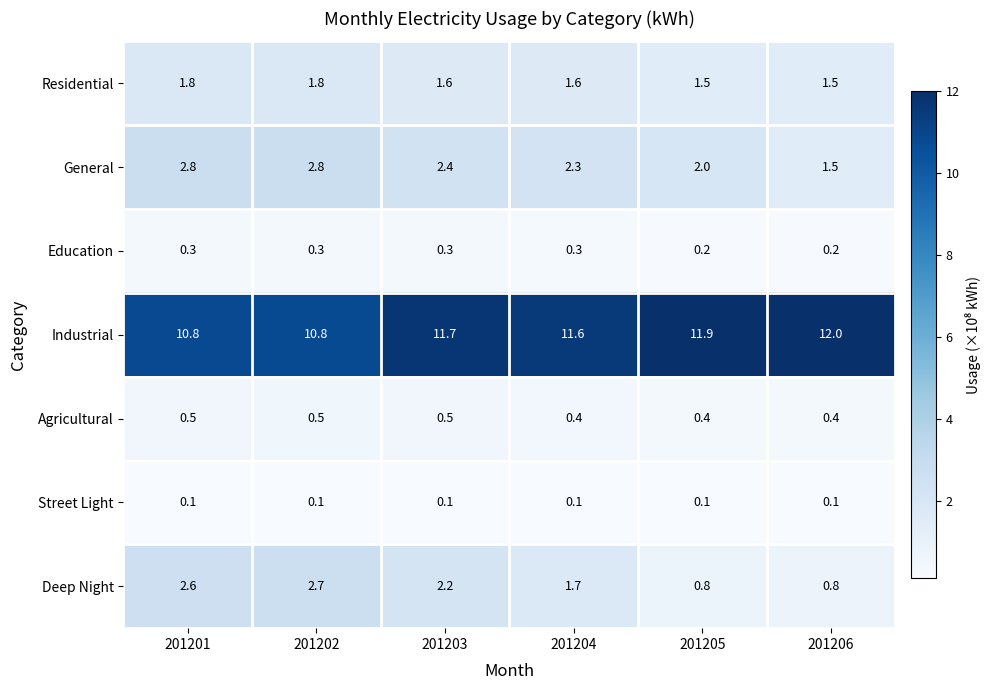

How many Education values are between 0 and 1?

6